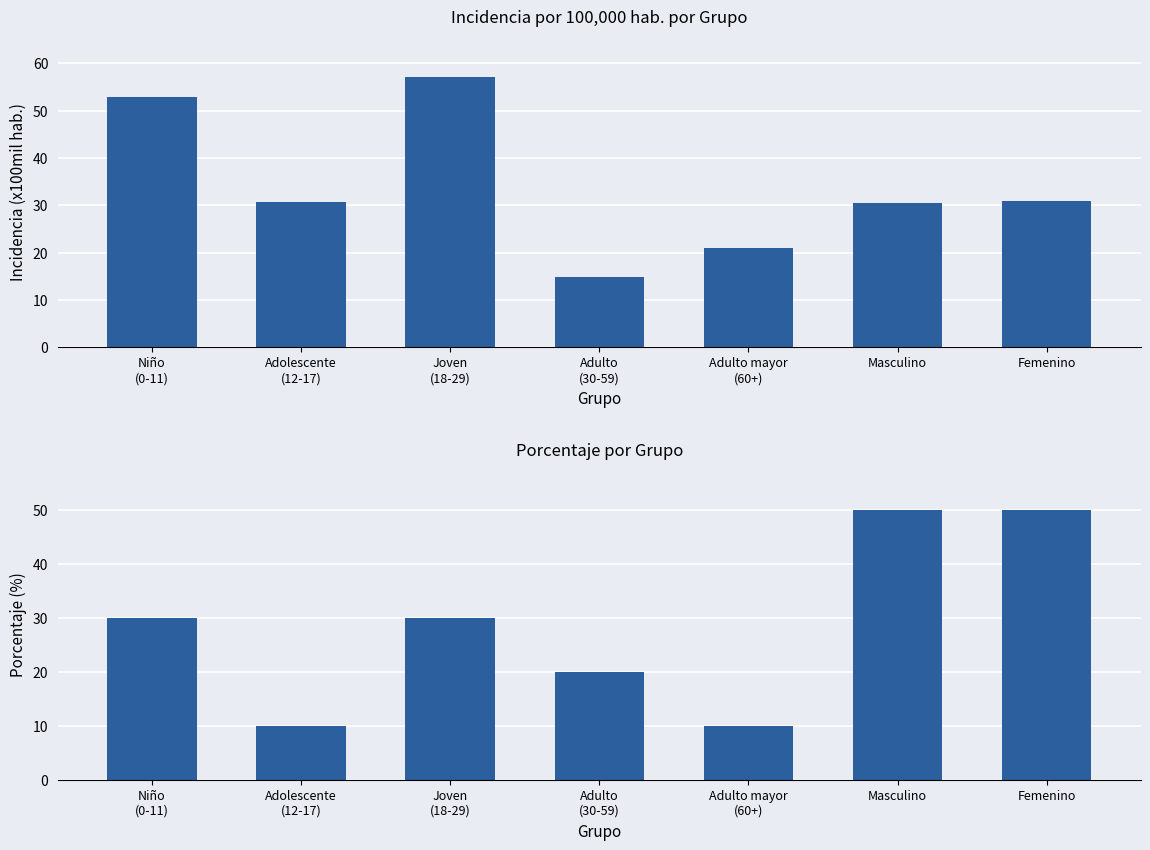

Reading left to right, what are all the values shown in this chart?

incidencia_100mil_hab: 52.8	30.6	57.1	14.7	20.9	30.6	30.9
porcentaje: 30.0	10.0	30.0	20.0	10.0	50.0	50.0